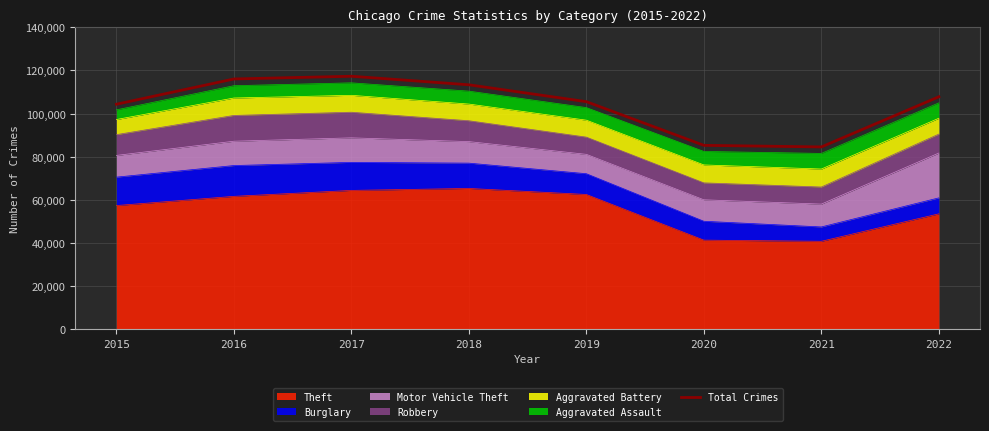

List the labels in order of value, largest first.

2017, 2016, 2018, 2022, 2019, 2015, 2020, 2021